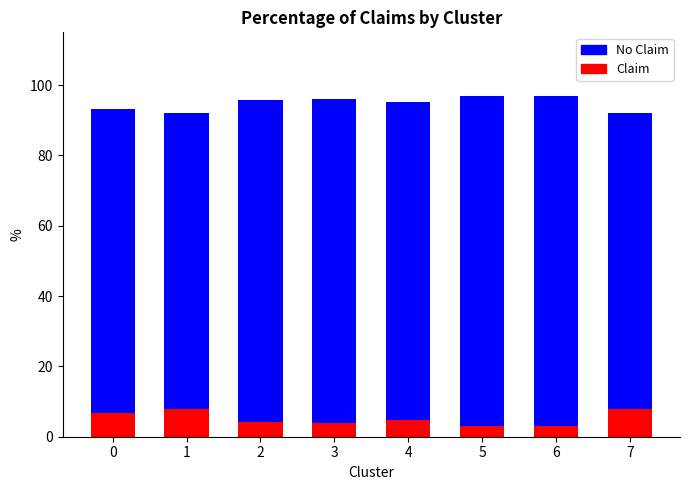

Rank the series by their average value, from highest to lowest.

No Claim, Claim